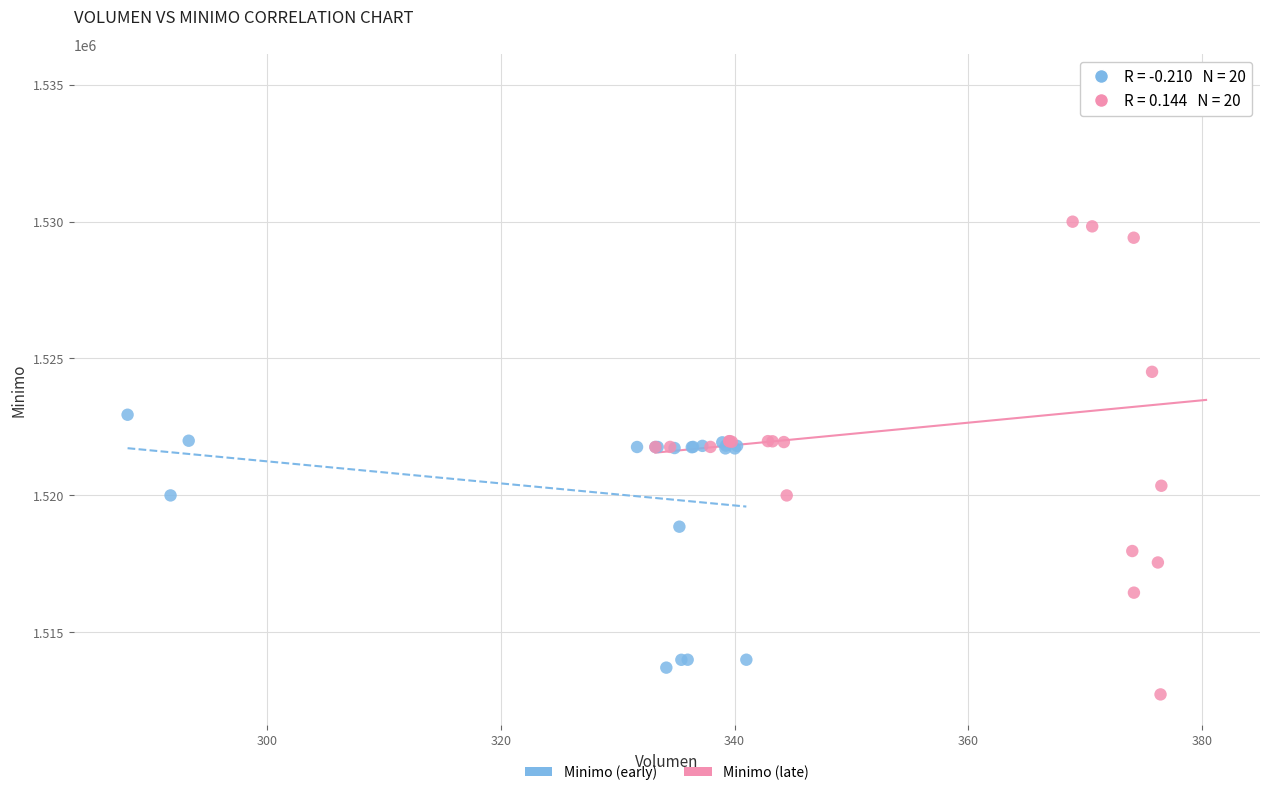

Which series has the widest spread of Y values?

Minimo (late)